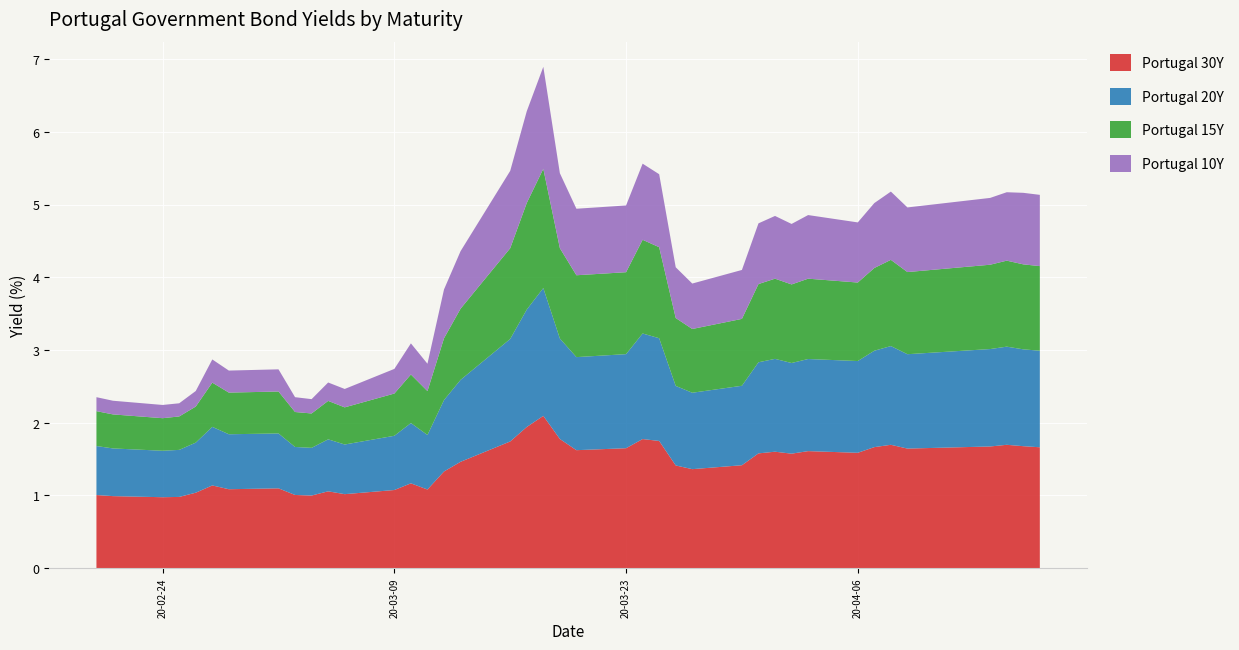

Reading left to right, extract all data points from this chart.

Portugal 30Y: 2020-02-20=1.0	2020-02-21=1.0	2020-02-24=1.0	2020-02-25=1.0	2020-02-26=1.0	2020-02-27=1.1	2020-02-28=1.1	2020-03-02=1.1	2020-03-03=1.0	2020-03-04=1.0	2020-03-05=1.1	2020-03-06=1.0	2020-03-09=1.1	2020-03-10=1.2	2020-03-11=1.1	2020-03-12=1.3	2020-03-13=1.5	2020-03-16=1.7	2020-03-17=1.9	2020-03-18=2.1	2020-03-19=1.8	2020-03-20=1.6	2020-03-23=1.6	2020-03-24=1.8	2020-03-25=1.7	2020-03-26=1.4	2020-03-27=1.4	2020-03-30=1.4	2020-03-31=1.6	2020-04-01=1.6	2020-04-02=1.6	2020-04-03=1.6	2020-04-06=1.6	2020-04-07=1.7	2020-04-08=1.7	2020-04-09=1.6	2020-04-14=1.7	2020-04-15=1.7	2020-04-16=1.7	2020-04-17=1.7
Portugal 20Y: 2020-02-20=0.7	2020-02-21=0.7	2020-02-24=0.6	2020-02-25=0.6	2020-02-26=0.7	2020-02-27=0.8	2020-02-28=0.8	2020-03-02=0.8	2020-03-03=0.7	2020-03-04=0.7	2020-03-05=0.7	2020-03-06=0.7	2020-03-09=0.7	2020-03-10=0.8	2020-03-11=0.8	2020-03-12=1.0	2020-03-13=1.1	2020-03-16=1.4	2020-03-17=1.6	2020-03-18=1.8	2020-03-19=1.4	2020-03-20=1.3	2020-03-23=1.3	2020-03-24=1.5	2020-03-25=1.4	2020-03-26=1.1	2020-03-27=1.1	2020-03-30=1.1	2020-03-31=1.3	2020-04-01=1.3	2020-04-02=1.2	2020-04-03=1.3	2020-04-06=1.3	2020-04-07=1.3	2020-04-08=1.4	2020-04-09=1.3	2020-04-14=1.3	2020-04-15=1.4	2020-04-16=1.3	2020-04-17=1.3
Portugal 15Y: 2020-02-20=0.5	2020-02-21=0.5	2020-02-24=0.4	2020-02-25=0.5	2020-02-26=0.5	2020-02-27=0.6	2020-02-28=0.6	2020-03-02=0.6	2020-03-03=0.5	2020-03-04=0.5	2020-03-05=0.5	2020-03-06=0.5	2020-03-09=0.6	2020-03-10=0.7	2020-03-11=0.6	2020-03-12=0.8	2020-03-13=1.0	2020-03-16=1.2	2020-03-17=1.5	2020-03-18=1.6	2020-03-19=1.2	2020-03-20=1.1	2020-03-23=1.1	2020-03-24=1.3	2020-03-25=1.3	2020-03-26=0.9	2020-03-27=0.9	2020-03-30=0.9	2020-03-31=1.1	2020-04-01=1.1	2020-04-02=1.1	2020-04-03=1.1	2020-04-06=1.1	2020-04-07=1.1	2020-04-08=1.2	2020-04-09=1.1	2020-04-14=1.2	2020-04-15=1.2	2020-04-16=1.2	2020-04-17=1.2
Portugal 10Y: 2020-02-20=0.2	2020-02-21=0.2	2020-02-24=0.2	2020-02-25=0.2	2020-02-26=0.2	2020-02-27=0.3	2020-02-28=0.3	2020-03-02=0.3	2020-03-03=0.2	2020-03-04=0.2	2020-03-05=0.3	2020-03-06=0.3	2020-03-09=0.3	2020-03-10=0.4	2020-03-11=0.4	2020-03-12=0.7	2020-03-13=0.8	2020-03-16=1.1	2020-03-17=1.3	2020-03-18=1.4	2020-03-19=1.0	2020-03-20=0.9	2020-03-23=0.9	2020-03-24=1.0	2020-03-25=1.0	2020-03-26=0.7	2020-03-27=0.6	2020-03-30=0.7	2020-03-31=0.8	2020-04-01=0.9	2020-04-02=0.8	2020-04-03=0.9	2020-04-06=0.8	2020-04-07=0.9	2020-04-08=0.9	2020-04-09=0.9	2020-04-14=0.9	2020-04-15=0.9	2020-04-16=1.0	2020-04-17=1.0